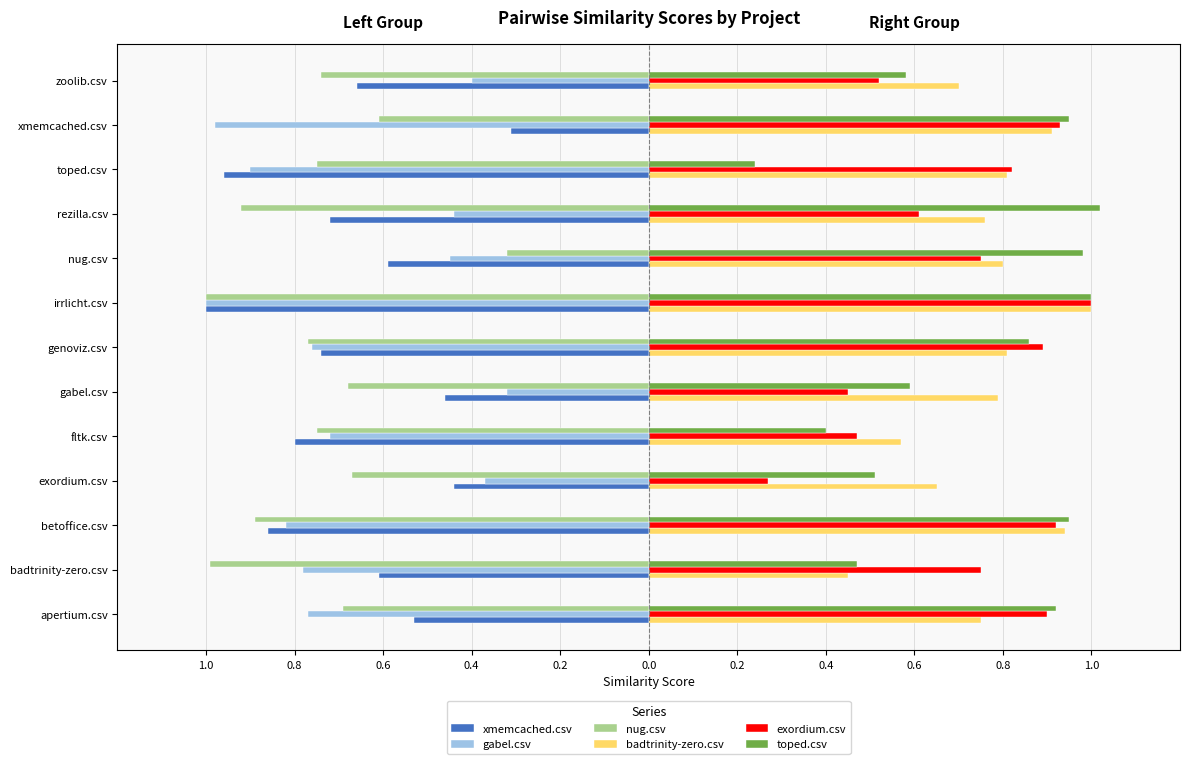

What are all the series names shown in the legend?

xmemcached.csv, gabel.csv, nug.csv, badtrinity-zero.csv, exordium.csv, toped.csv